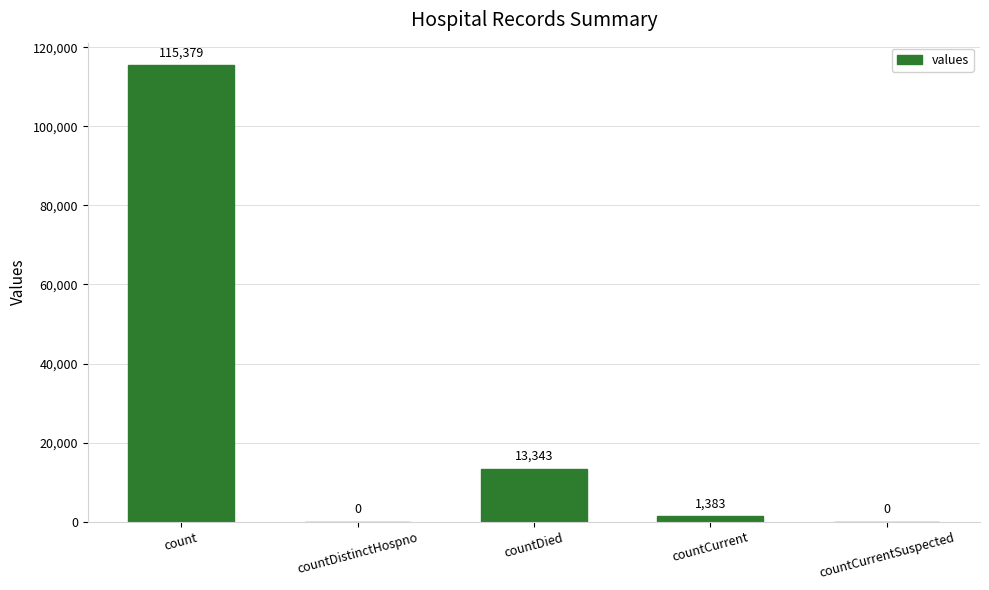

Reading left to right, what are all the values shown in this chart?

115379	0	13343	1383	0